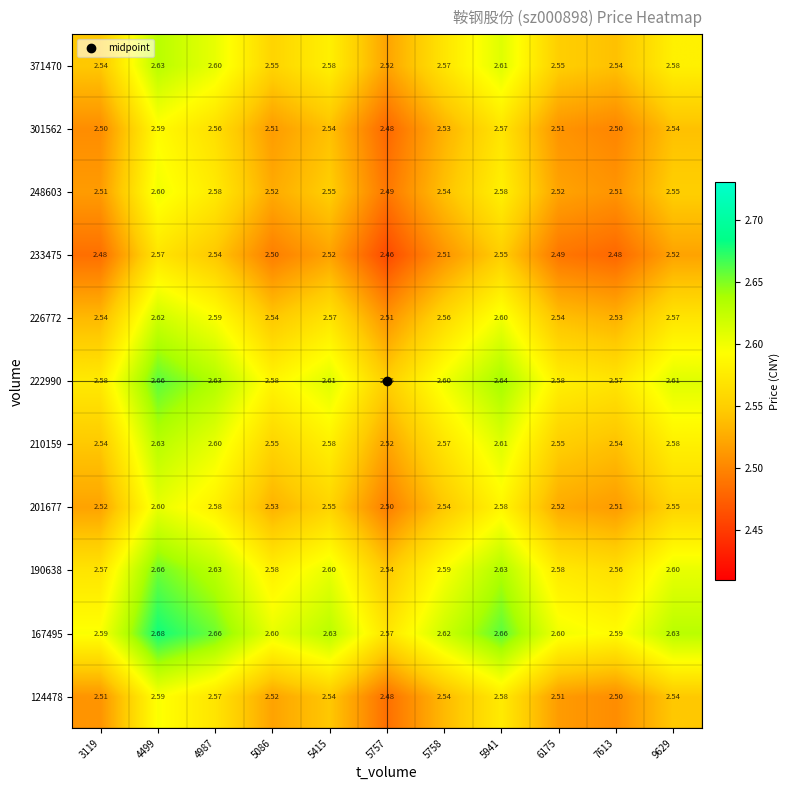

Is the value of 233475 at 5758 greater than the value of 124478 at 5758?

No